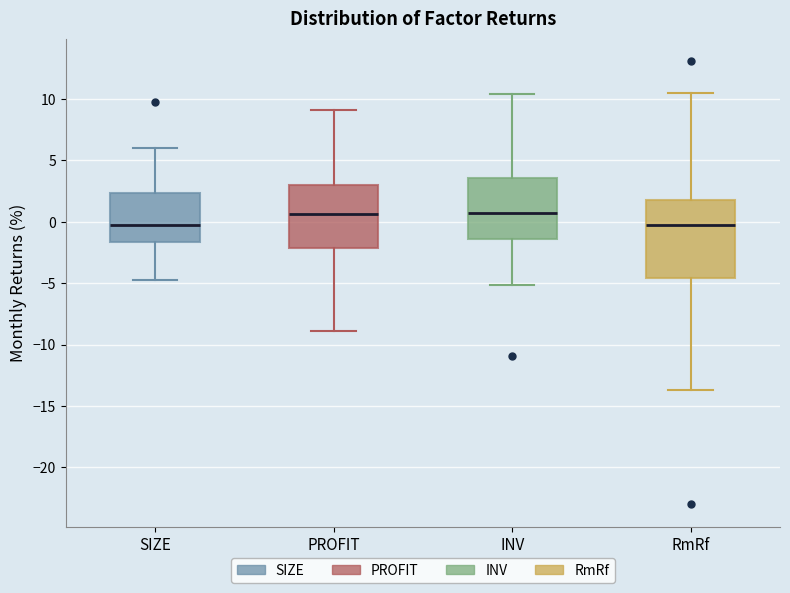

Which box is the tallest, from its lower edge to its upper edge?

RmRf